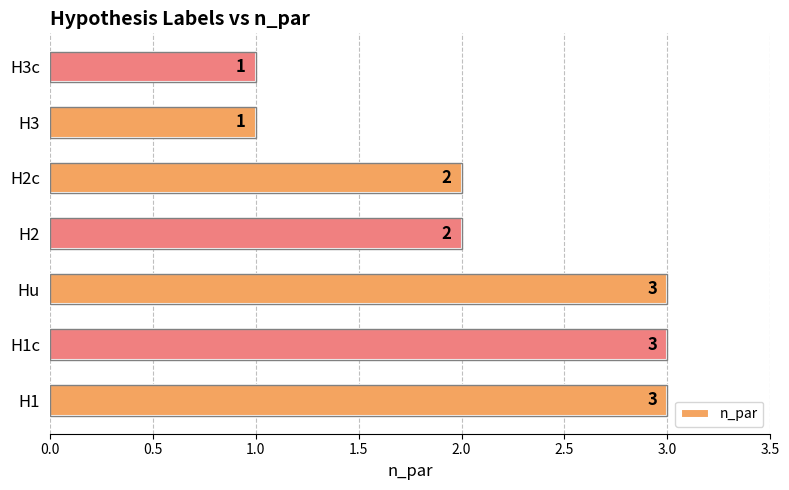

How many bars are there in total?

7